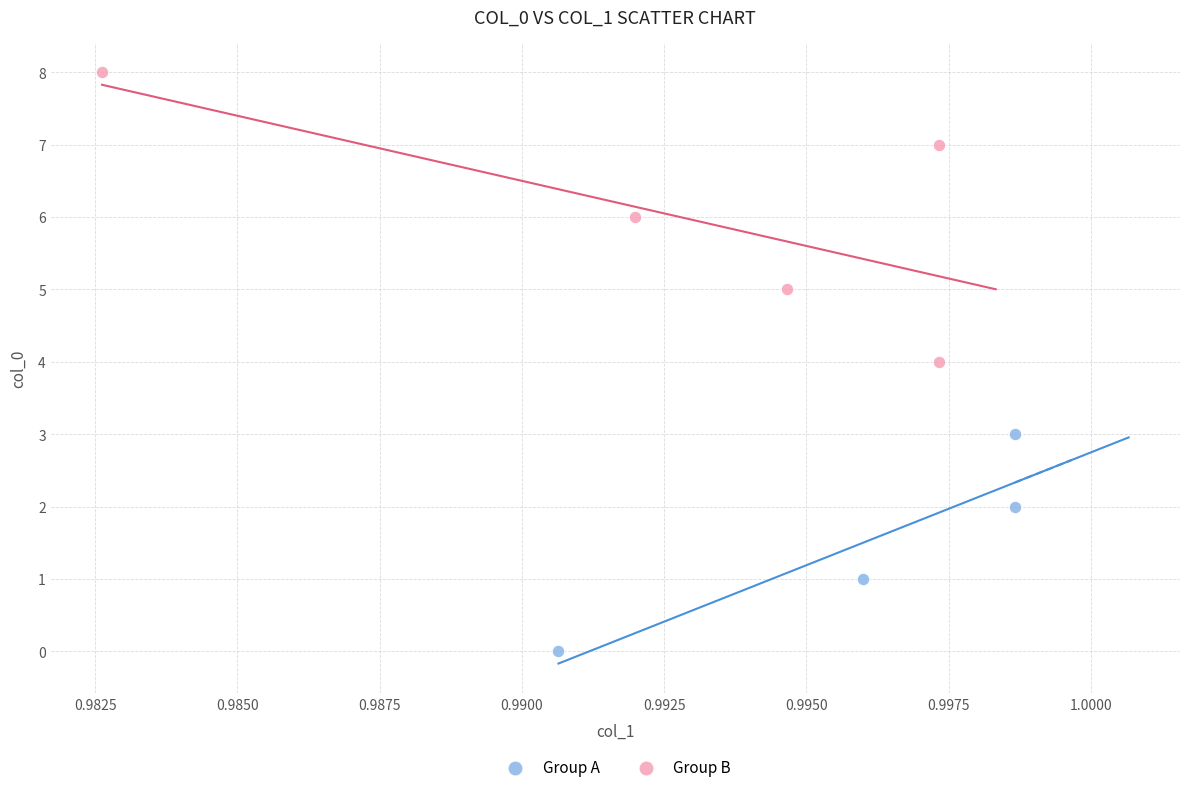

Which series contains the highest Y value?

Group B